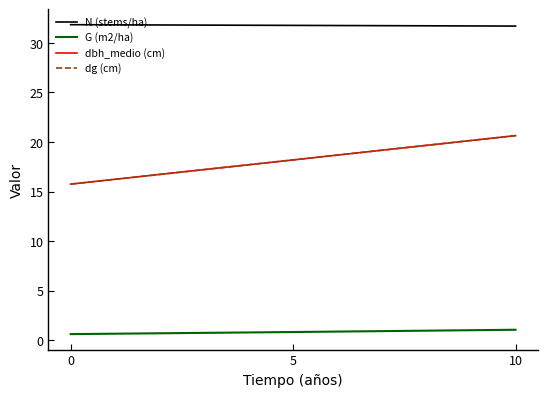

Is this an area chart (filled region under the line)?

No